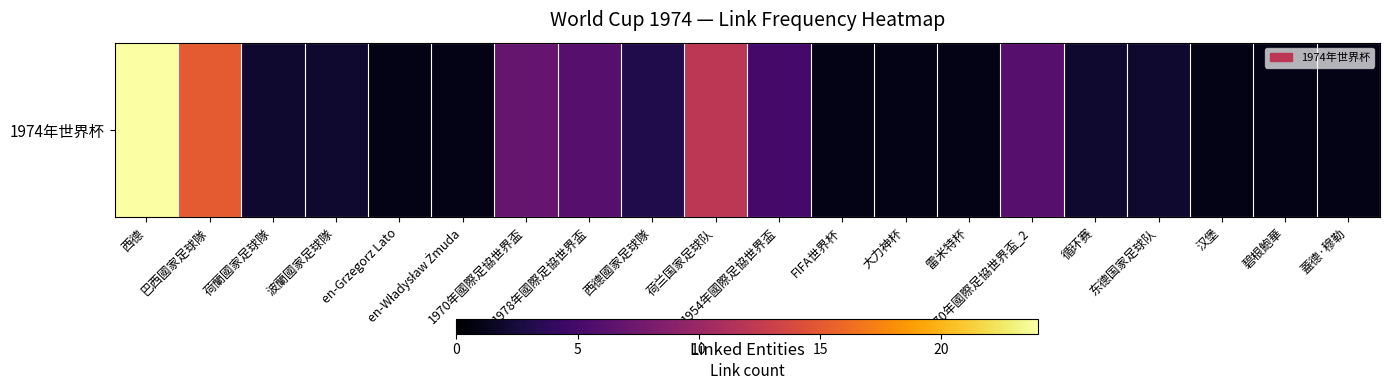

Which label corresponds to the largest value in the chart?

西德